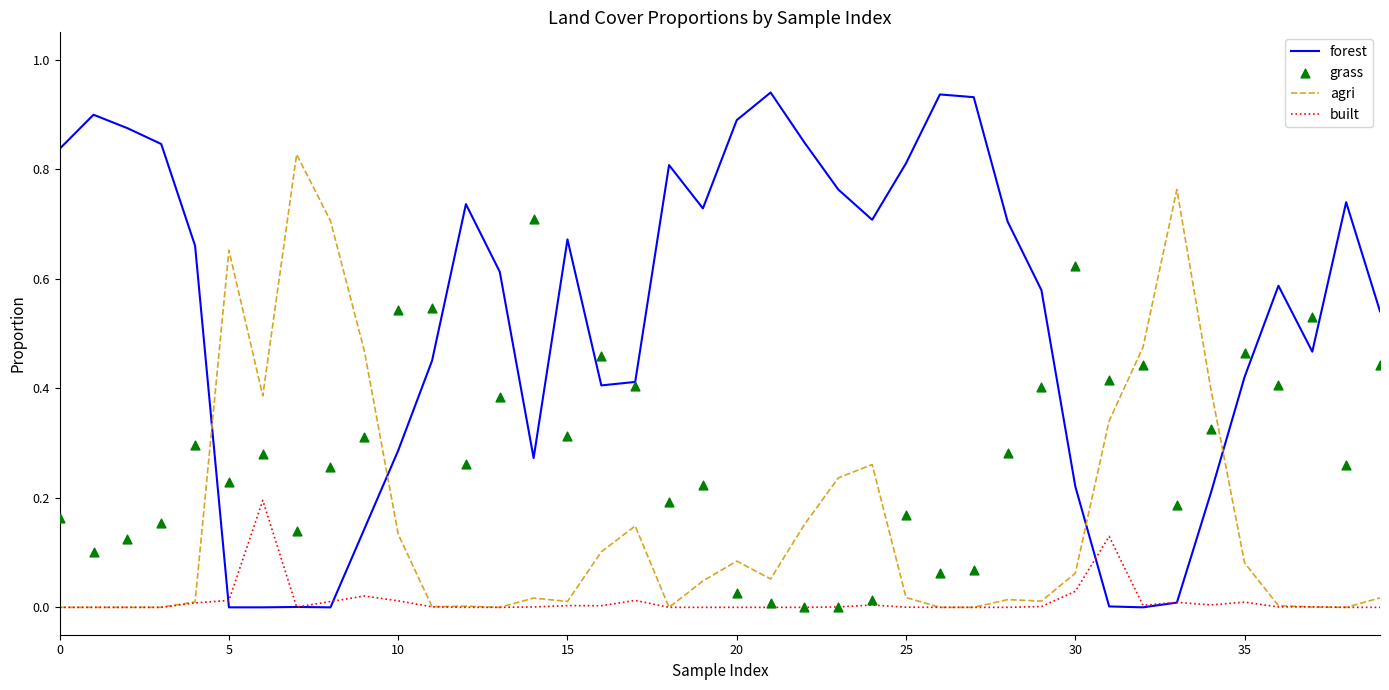

At how many categories does at least one series exceed 0?

40